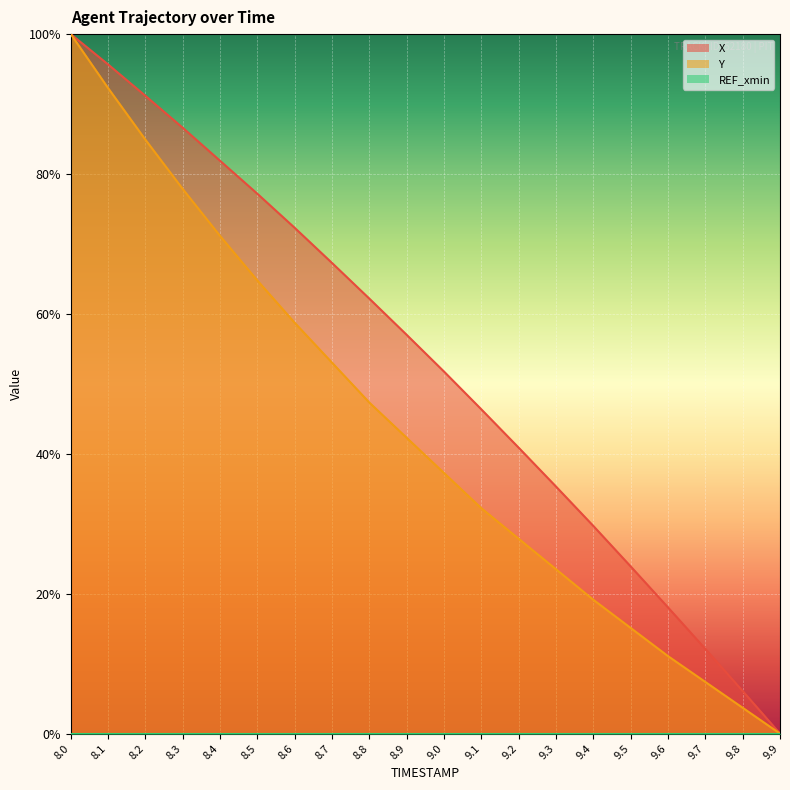

Which series has the widest spread of values?

X